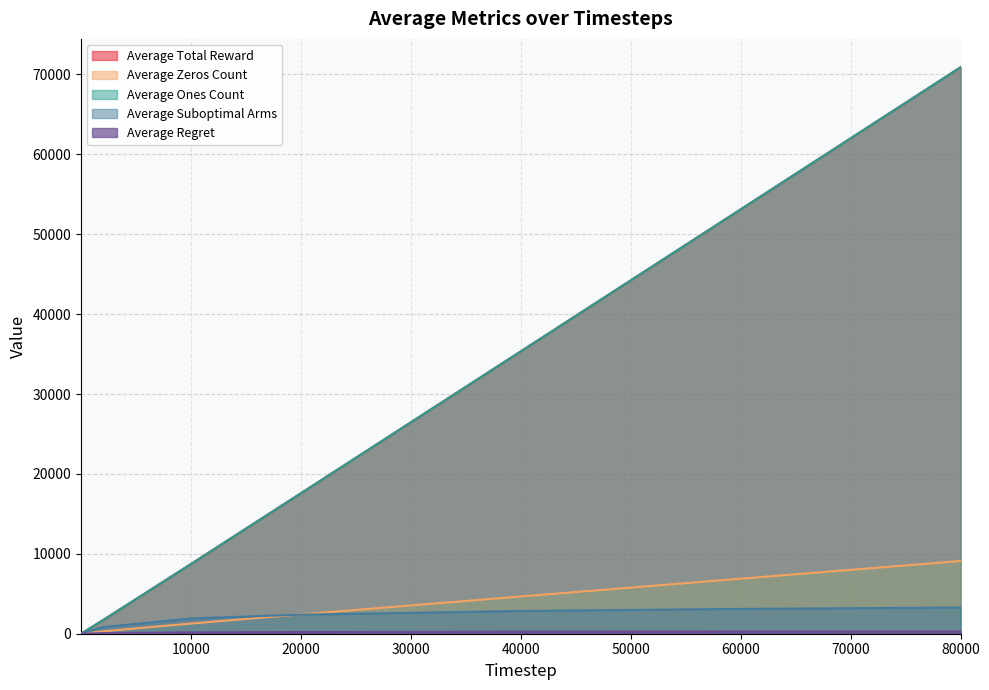

What is the value of the Average Ones Count point at the 2nd from the left?

2.7